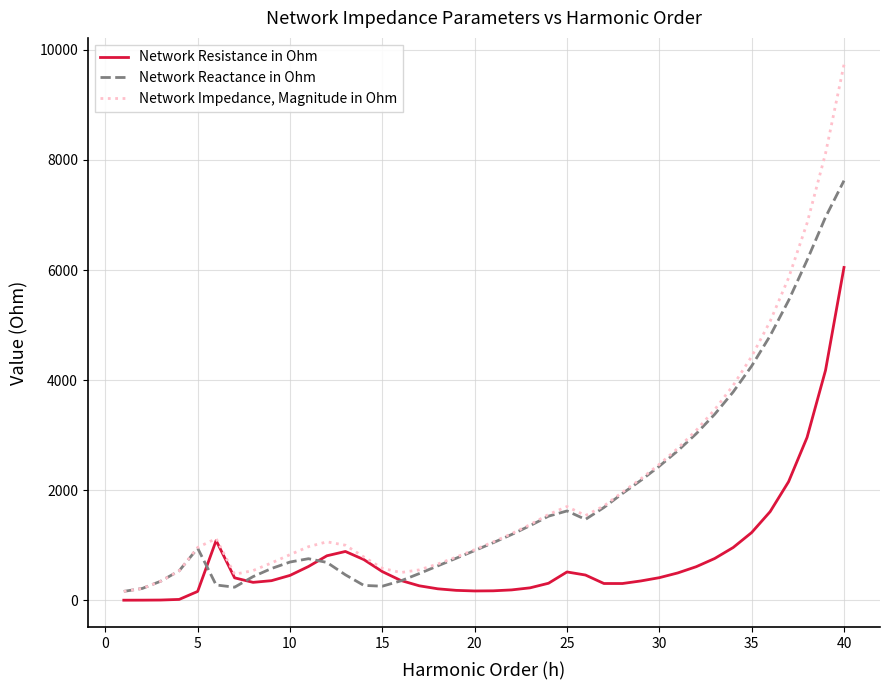

Which series has the widest spread of values?

Network Impedance, Magnitude in Ohm